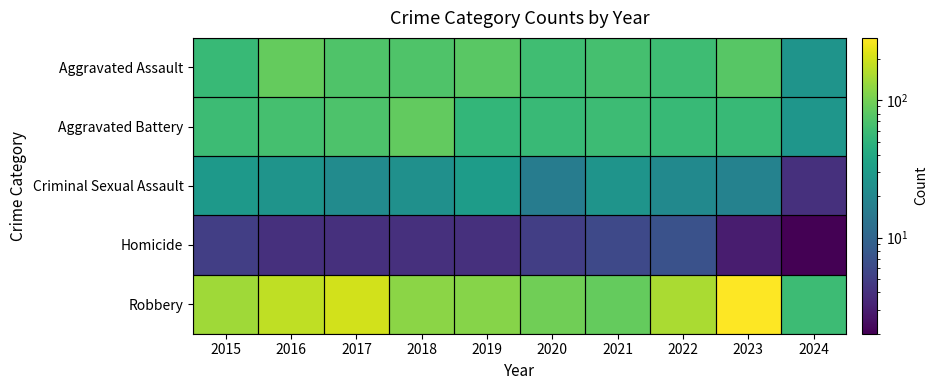

At how many categories does at least one series exceed 161?

3